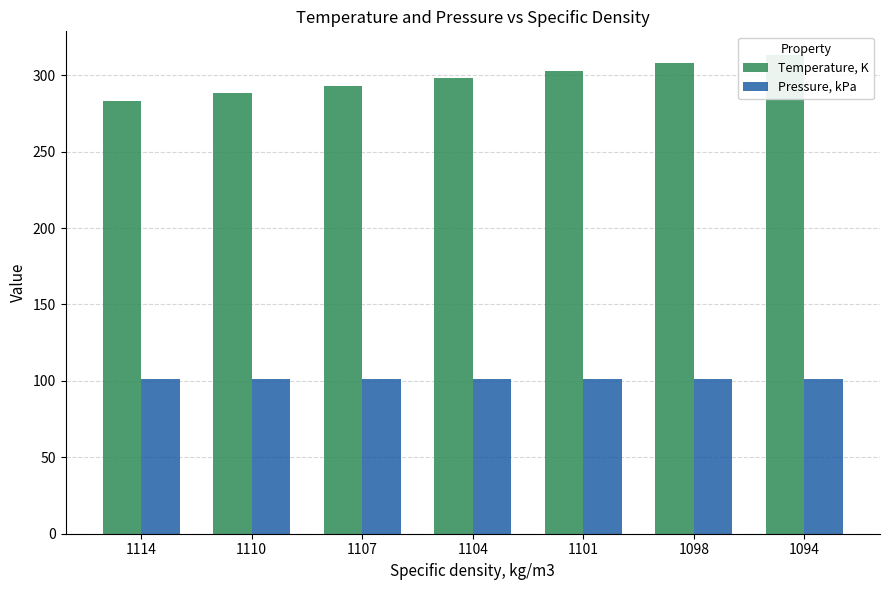

Count the number of data series in this chart.

2